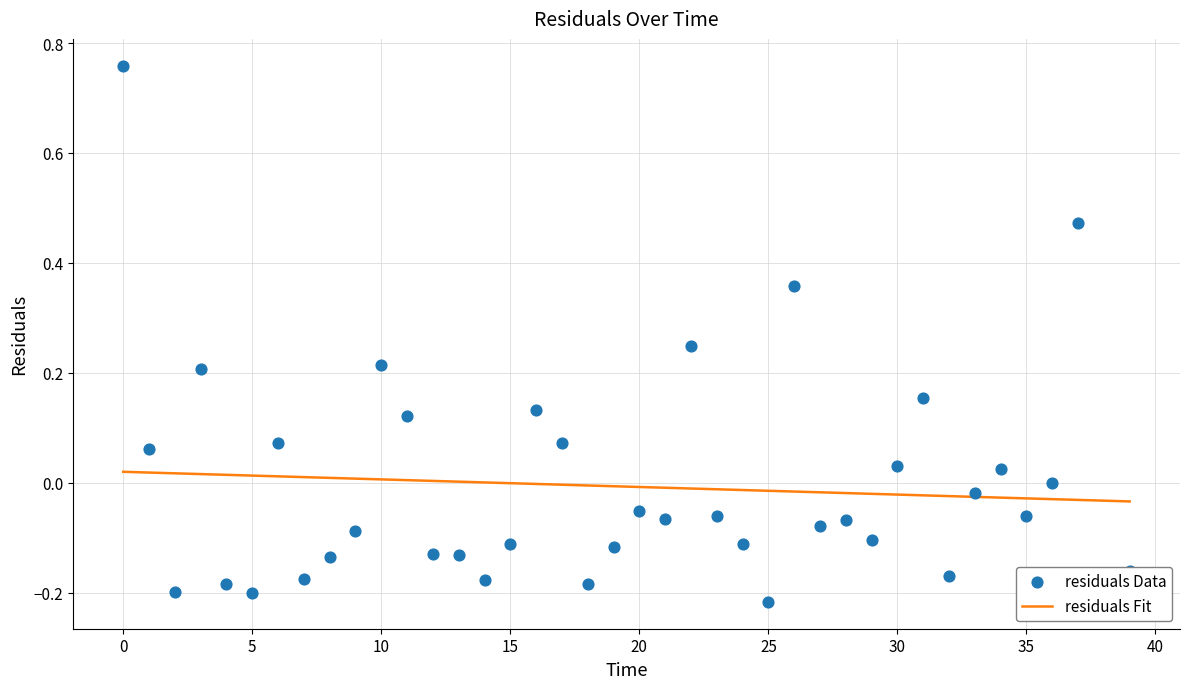

Which series has the largest Y range (max minus min)?

residuals Data